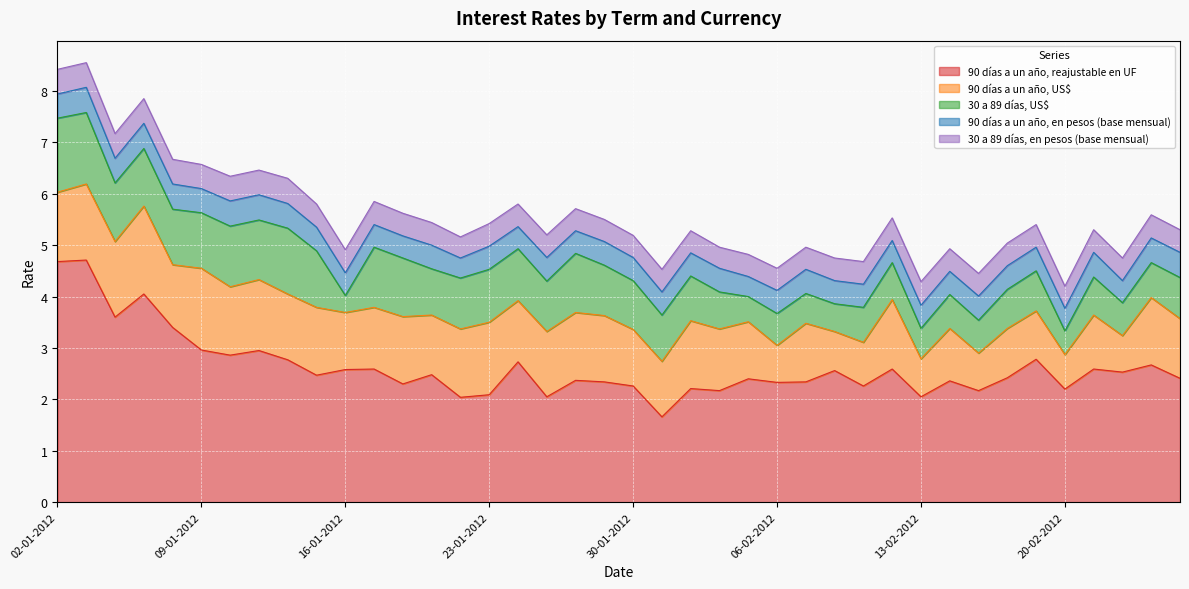

At which category is the sum across all series the highest?

03-01-2012